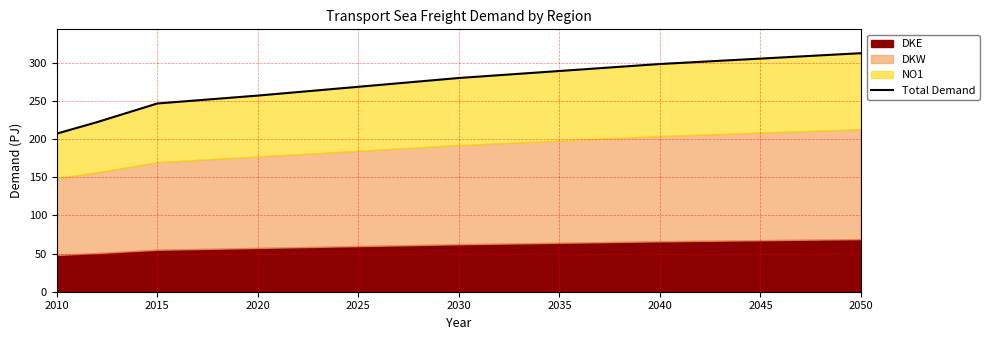

How many values are below 257?

3